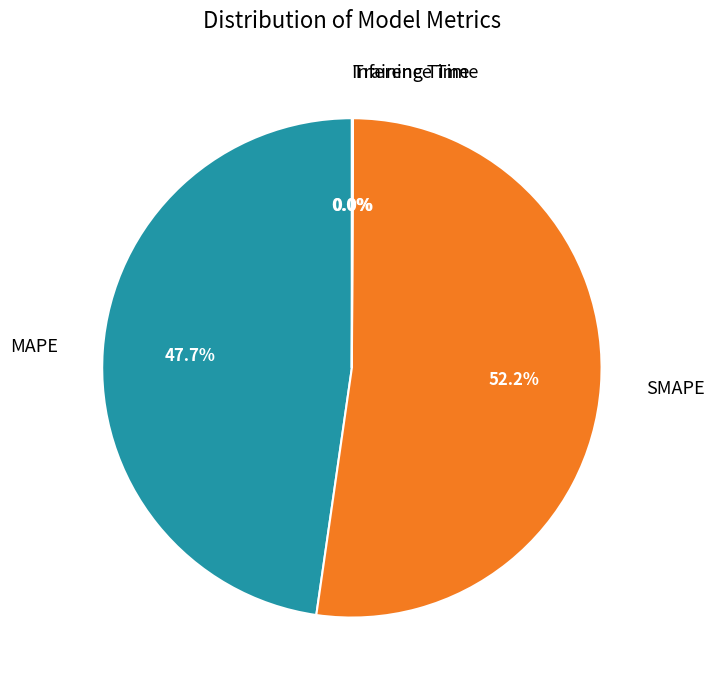

Is it true that SMAPE is 65% of the pie?

False